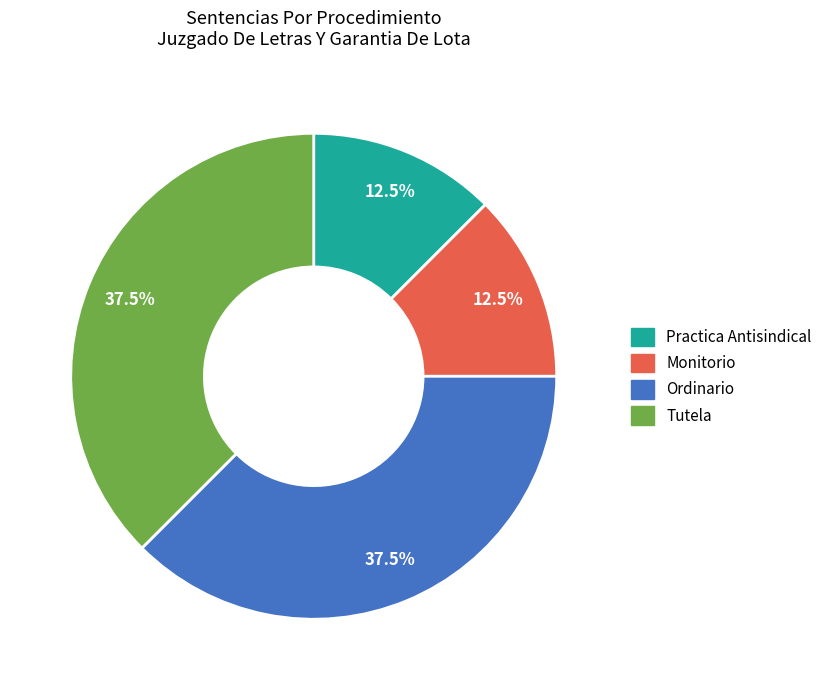

How much of the chart is everything except Ordinario?

62.5%